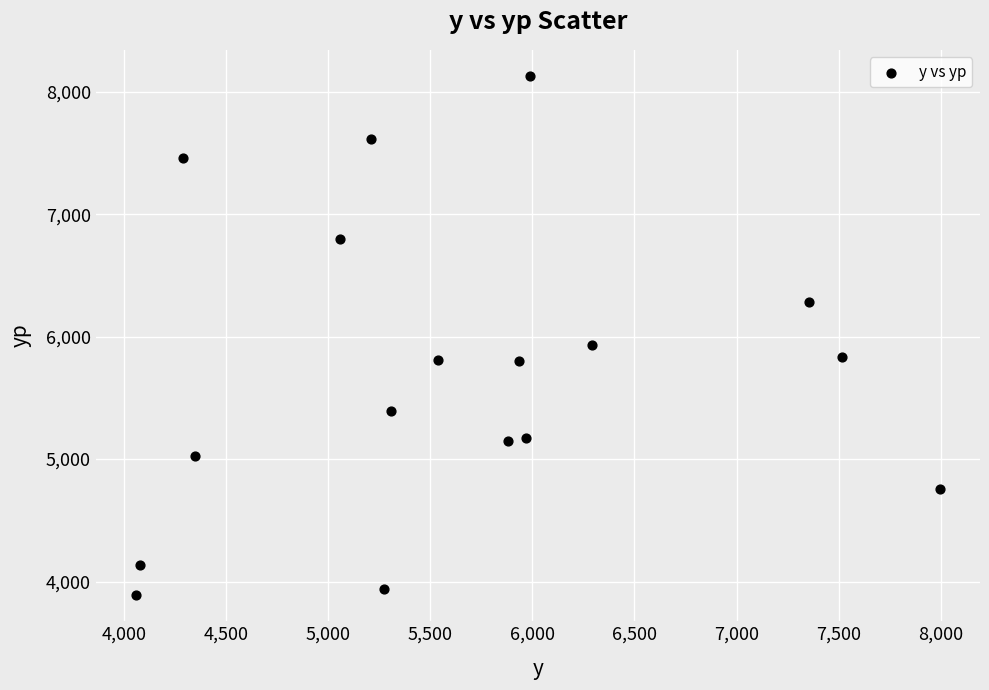

What Y value in the scatter plot is closest to 6009?

5930.5